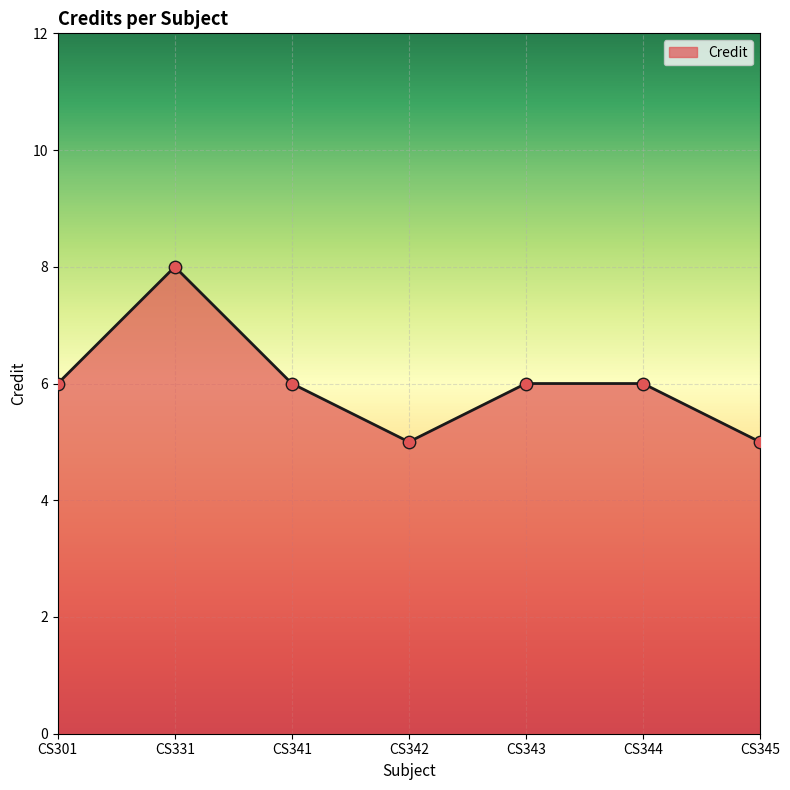

What is the ratio of the value at CS345 to the value at CS342?

1.0